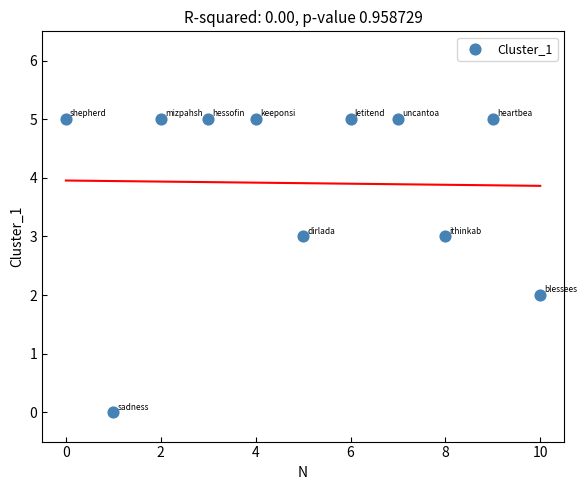

What is the average Y value?

4